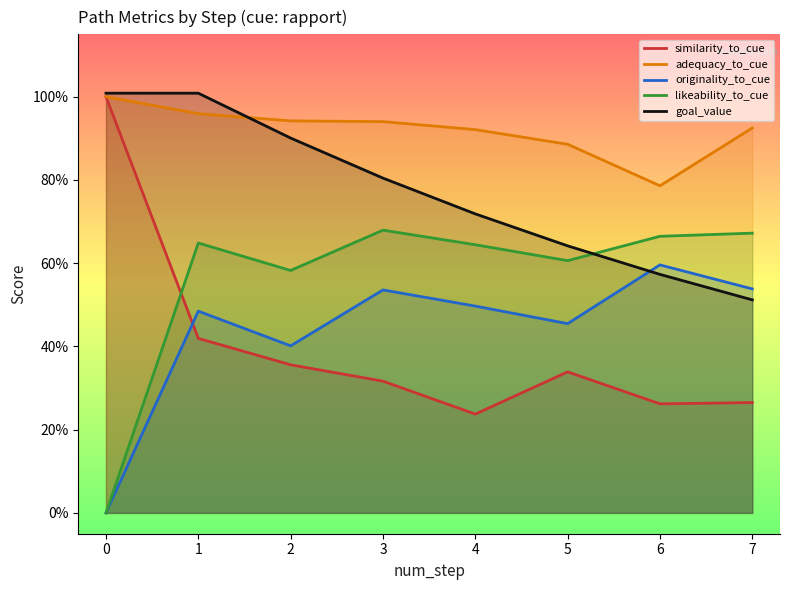

Is the value of similarity_to_cue at 1 greater than the value of likeability_to_cue at 5?

No